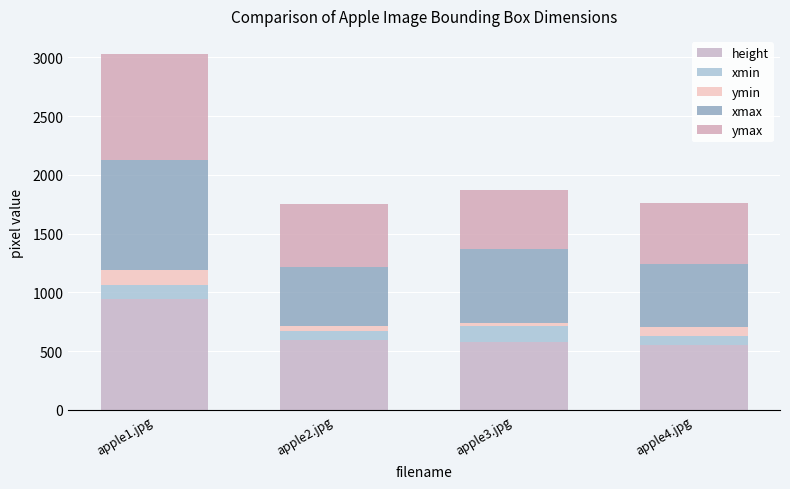

At which category is the sum across all series the highest?

apple1.jpg